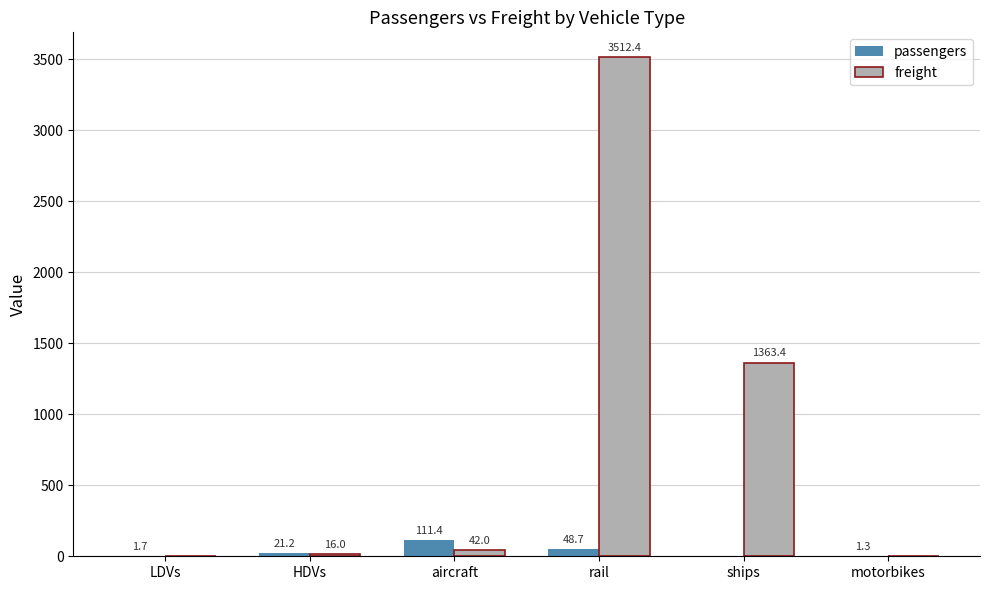

Reading right to left, extract all data points from this chart.

passengers: 1.3	0.0	48.7	111.4	21.2	1.7
freight: 0.0	1363.4	3512.4	42.0	16.0	0.0